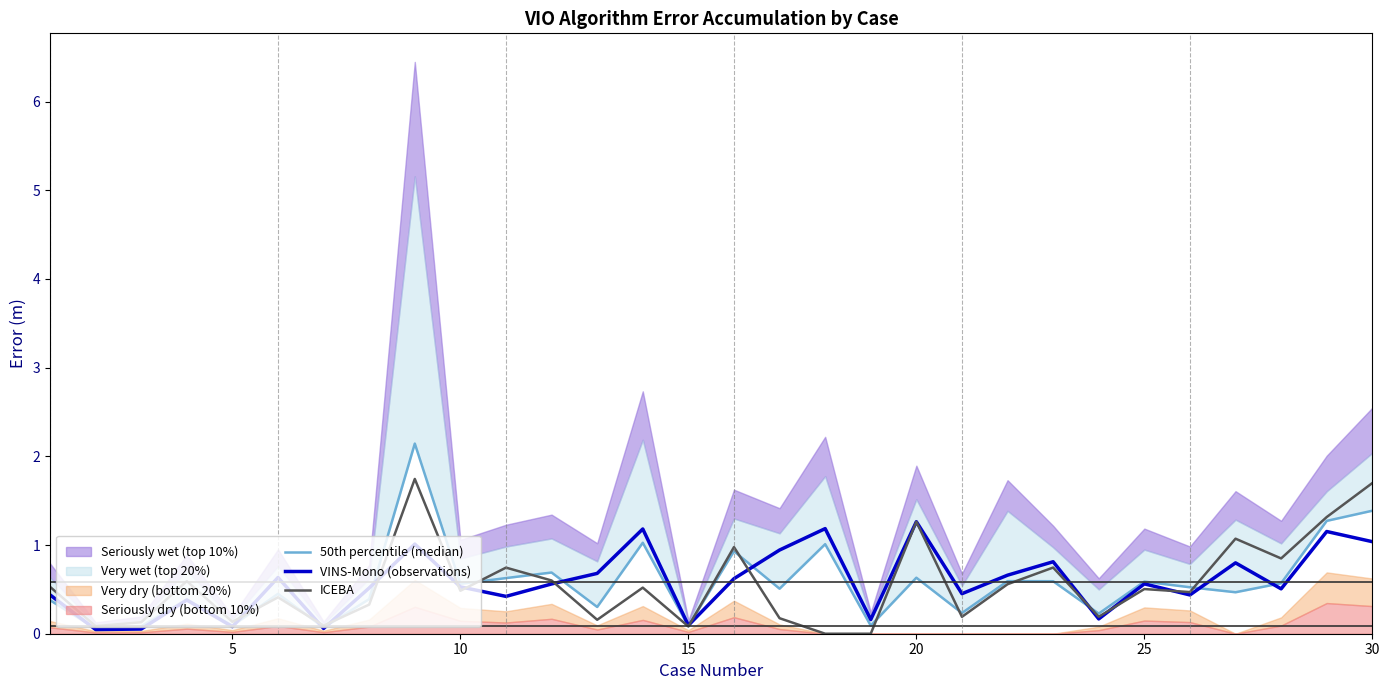

Does the chart display data point markers on the line(s)?

No